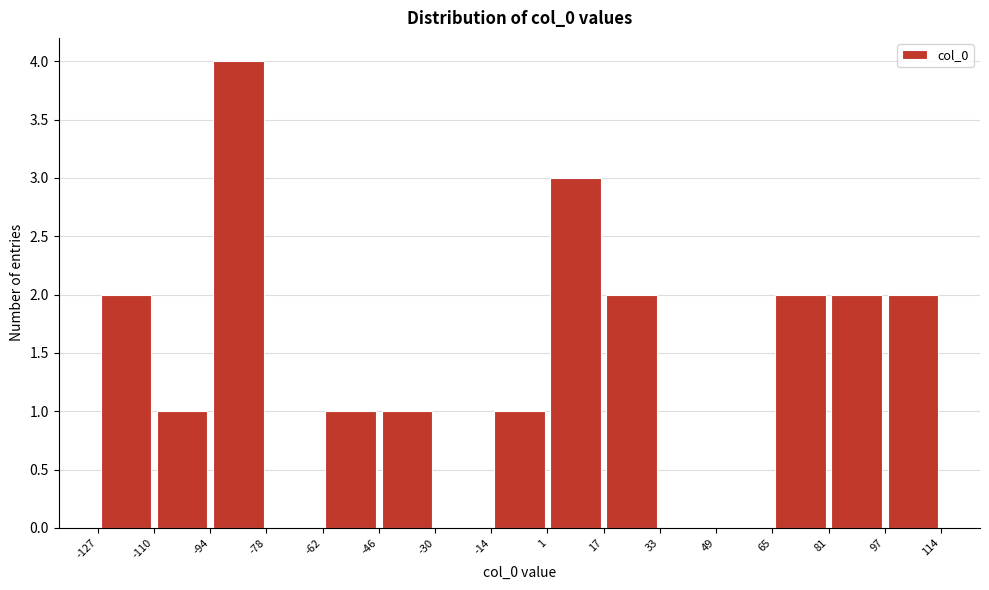

How tall is the bar that spans -94 to -78 on the x-axis? The values are not printed on the chart, so give them approximately, as read against the axis.

4